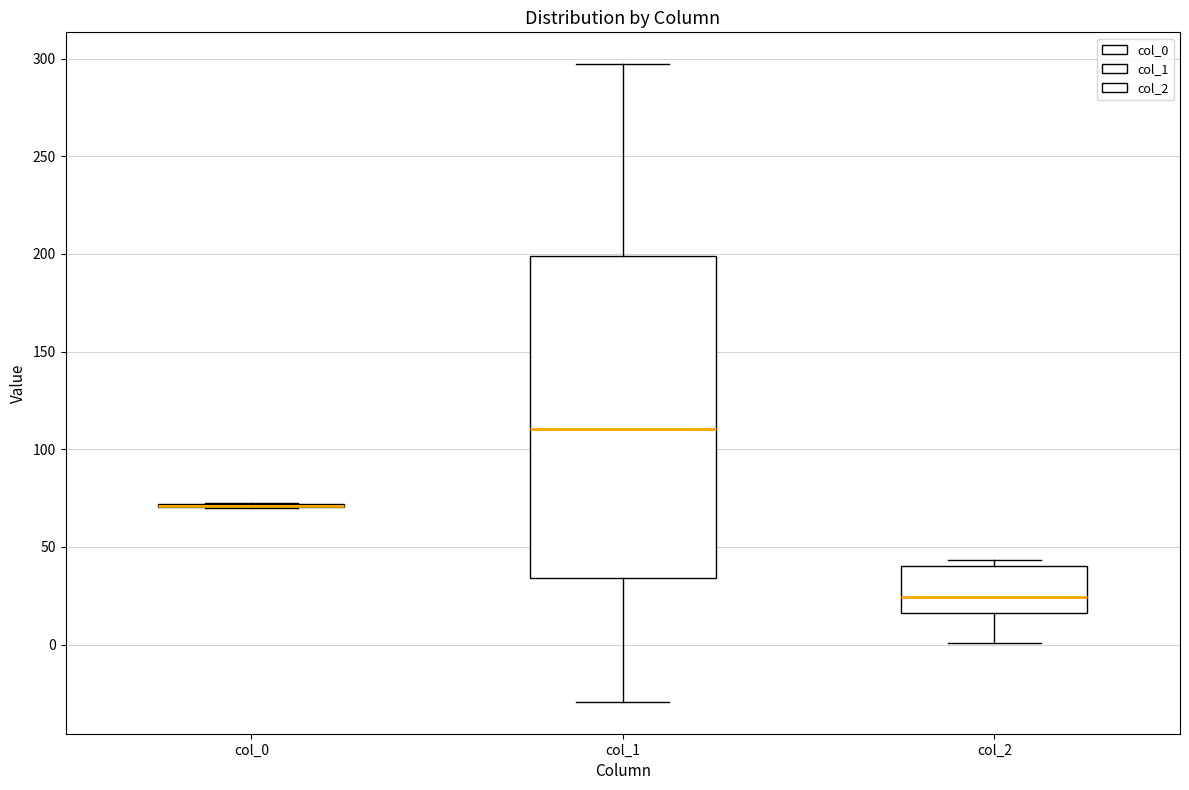

Comparing the boxes themselves (not the whiskers), which one is the tallest?

col_1